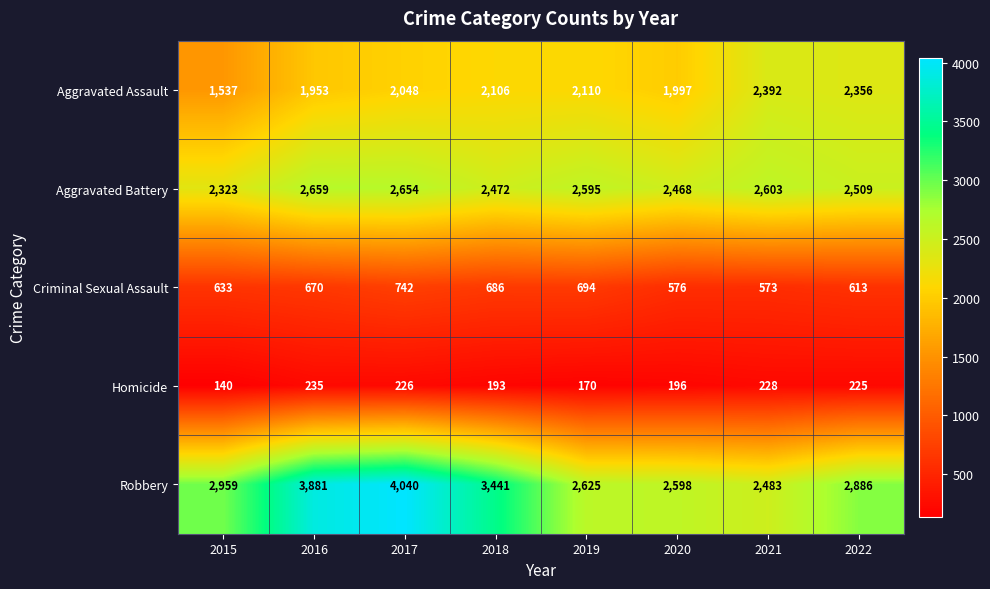

At which category does the chart reach its peak across all series?

2017